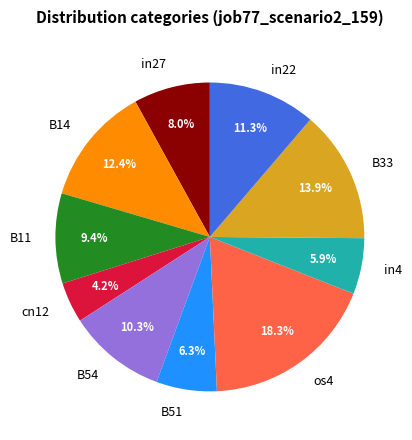

Does any single category account for the majority?

No